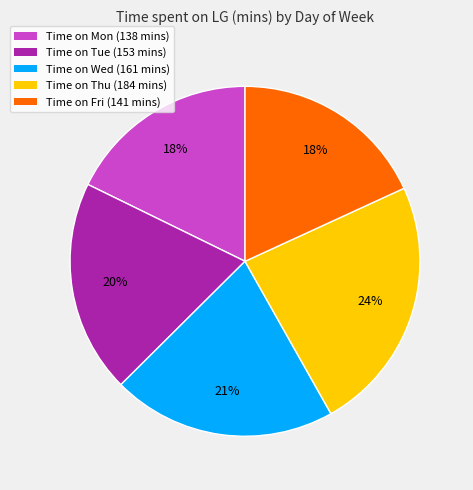

True or false: Time on Wed (161 mins) accounts for 9% of the total.

False